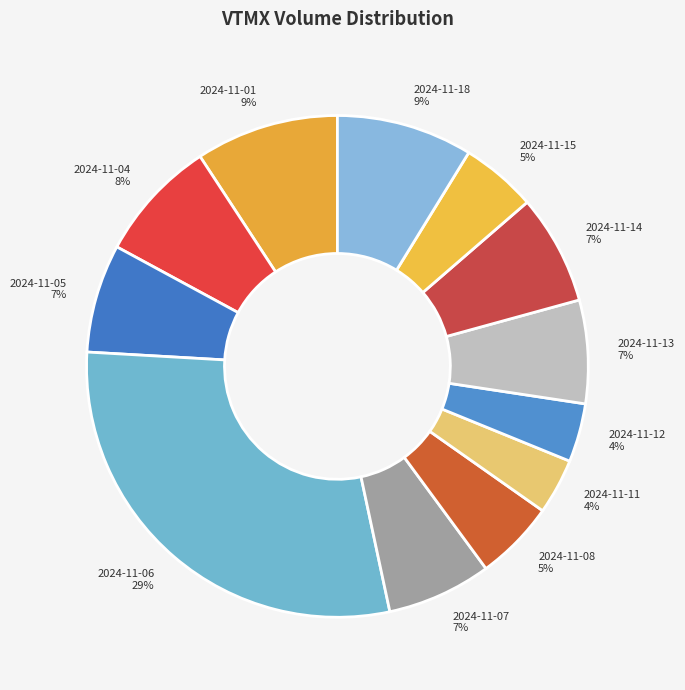

What percentage is the 2024-11-11 slice, to the nearest percent?

4%